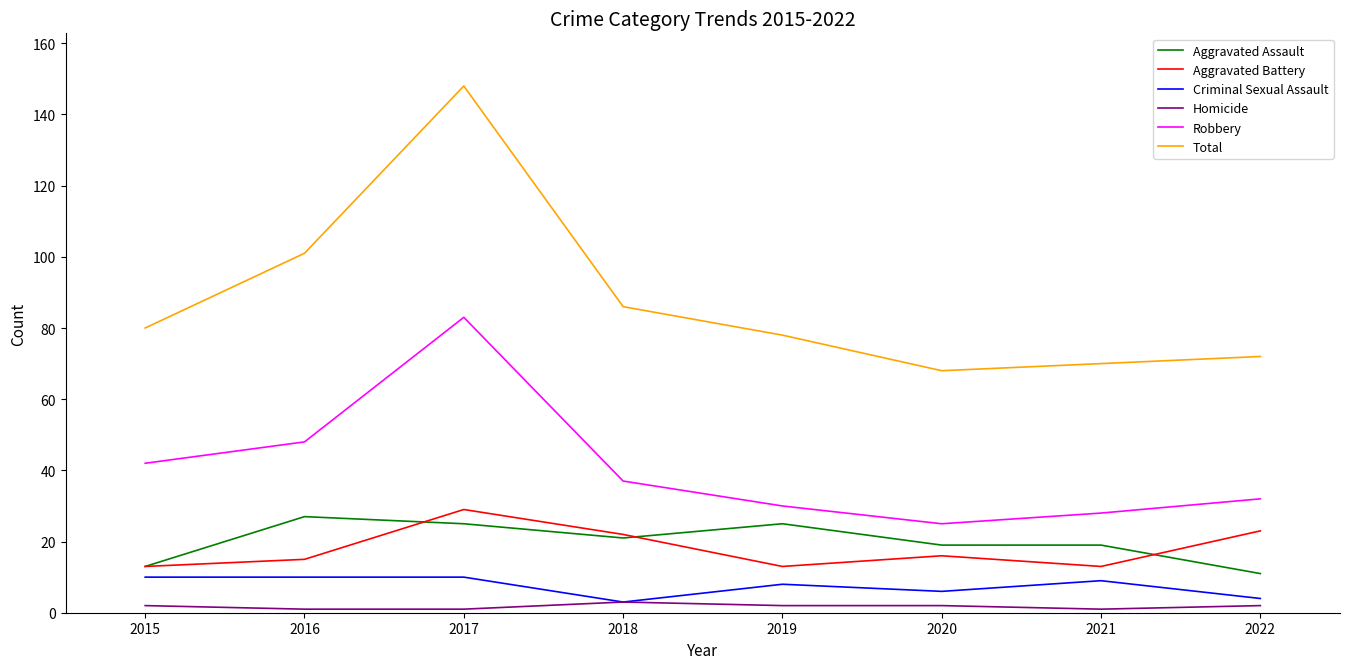

What is the total value across all series at 2017?

296